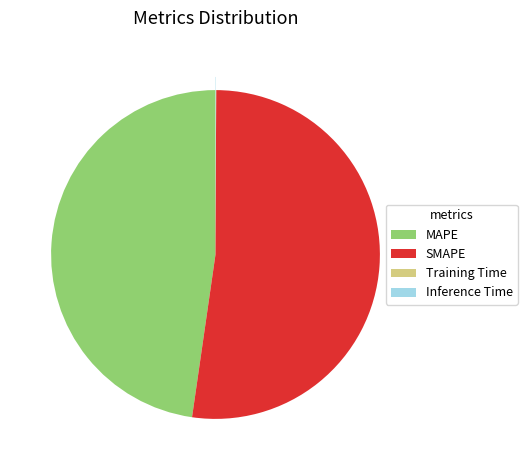

What is the largest slice in the pie chart?

SMAPE